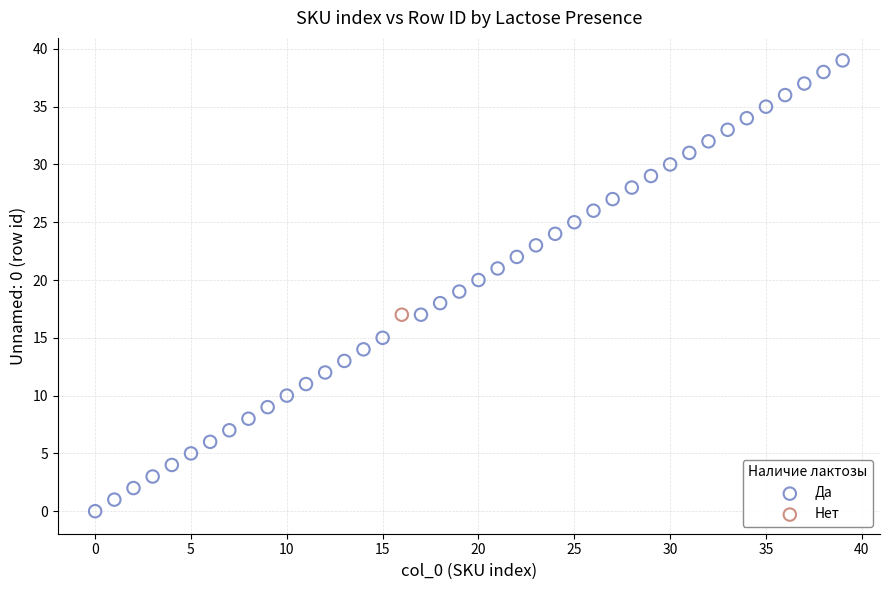

What are all the series names shown in the legend?

Да, Нет